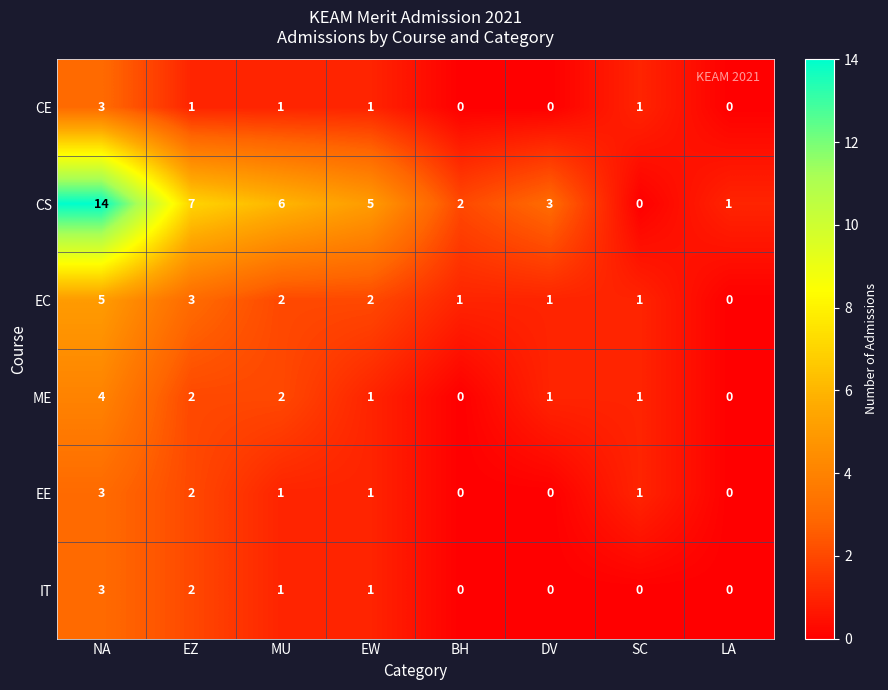

How many EE values are between 0 and 2?

7